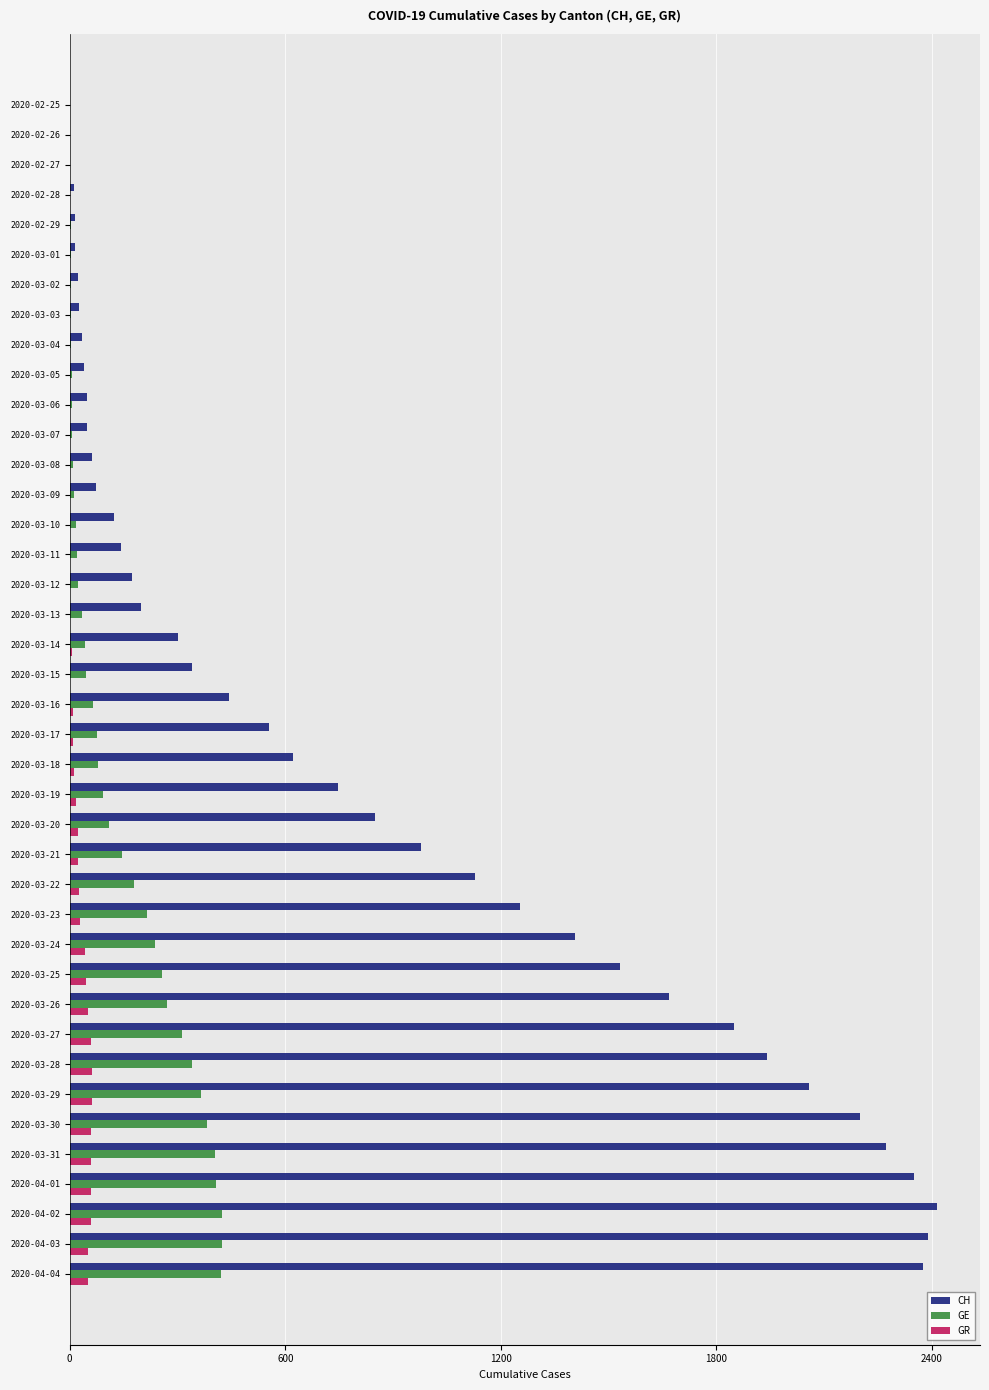

Is the value of GE at 2020-03-20 greater than the value of CH at 2020-03-22?

No